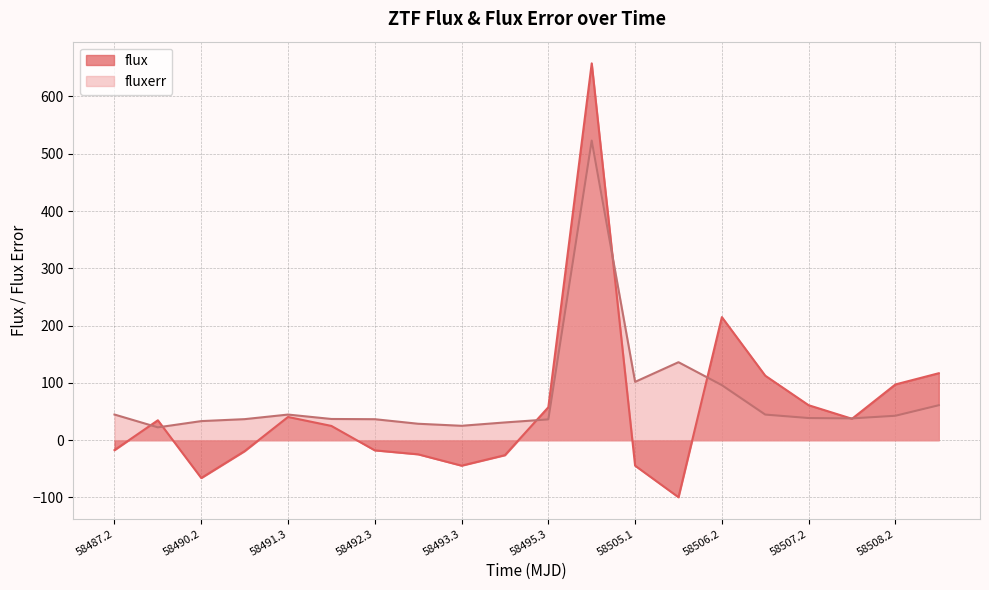

In flux, how many points are lower than both neighbors (excluding endpoints)?

4